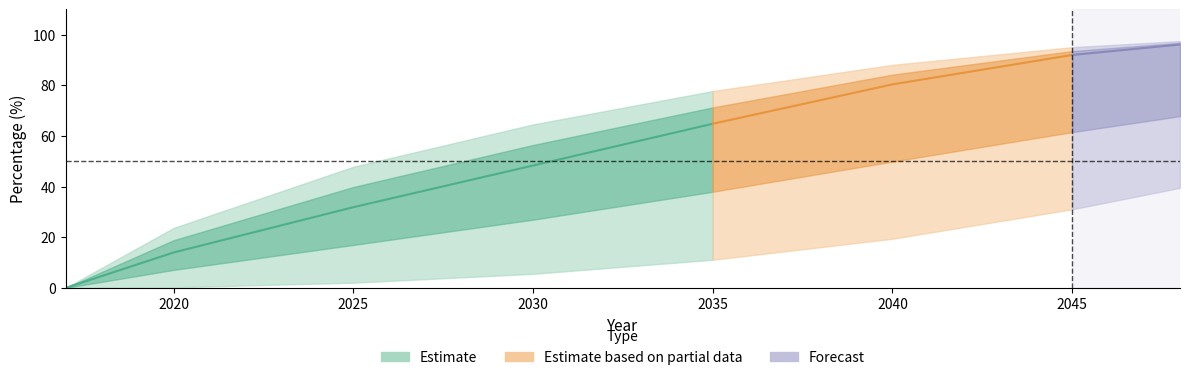

True or false: AL_pct.new and PR_pct.new intersect in this chart.

False